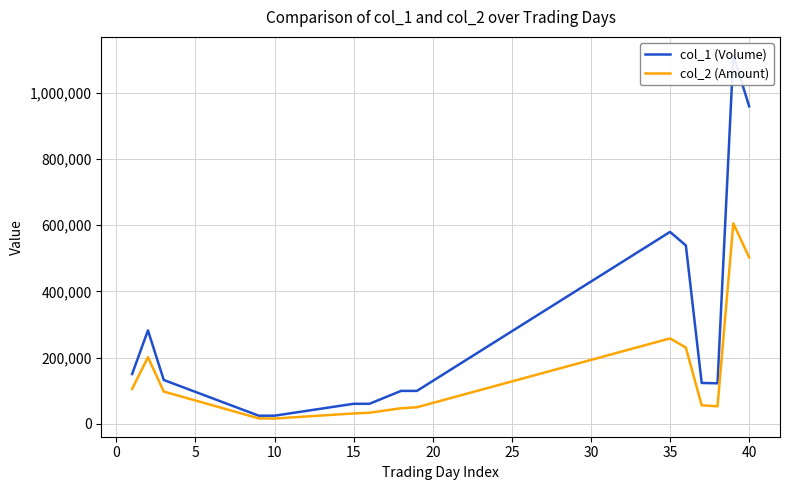

How many values in the col_1 (Volume) series are below 123000?

7